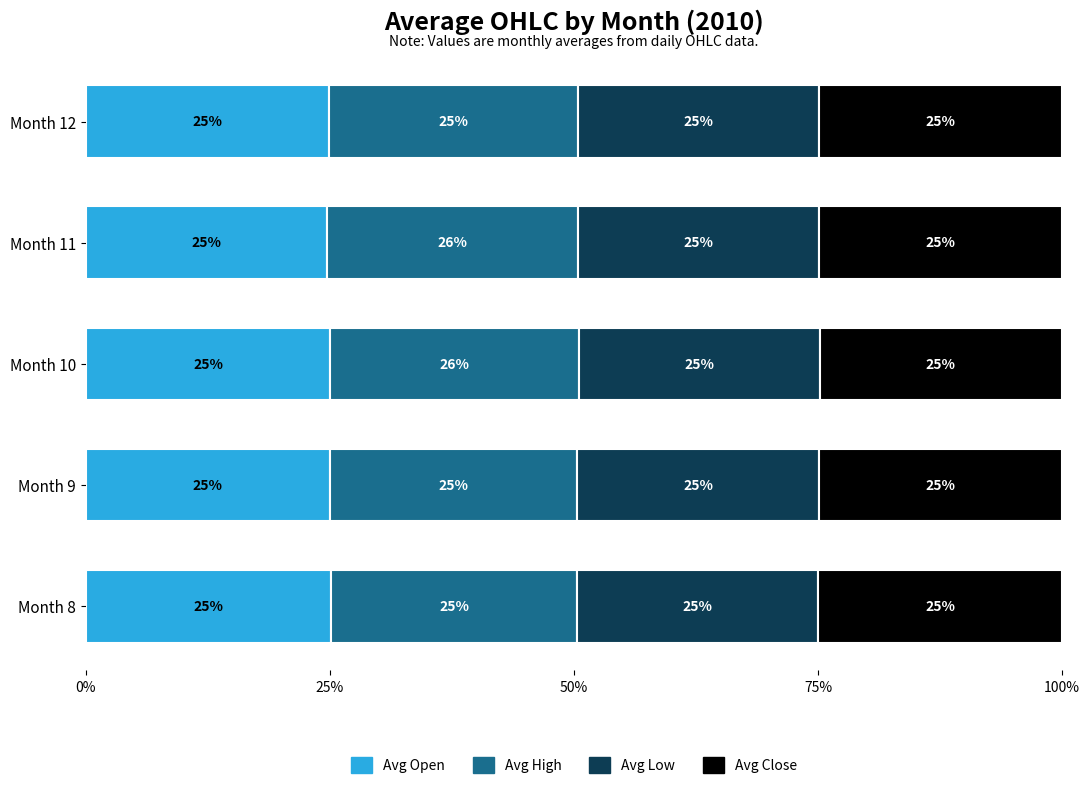

Is it true that Avg Open equals 11.1 at Month 11?

False